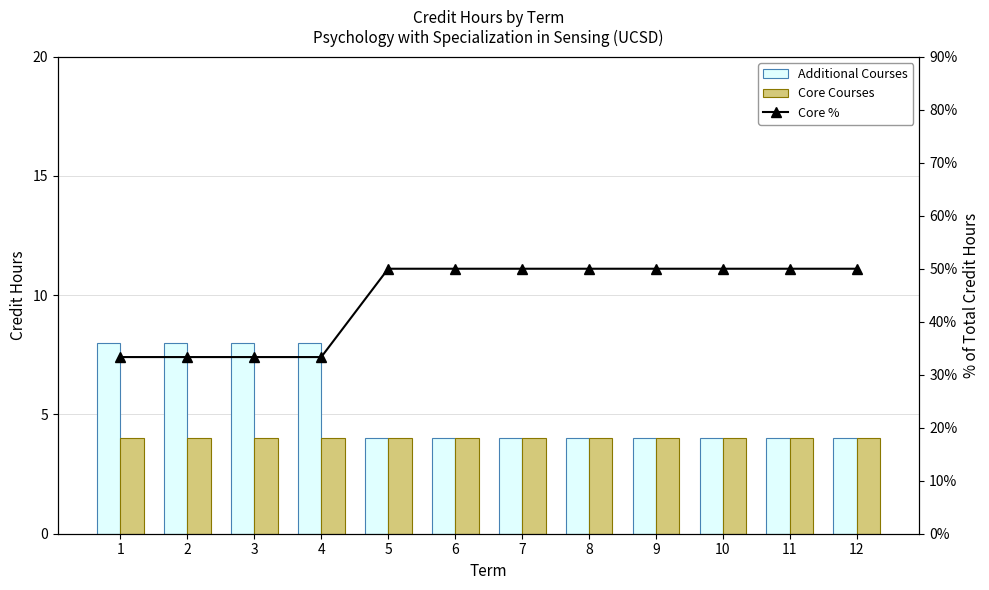

The Additional Courses series shows 12.9 at 4. True or false?

False